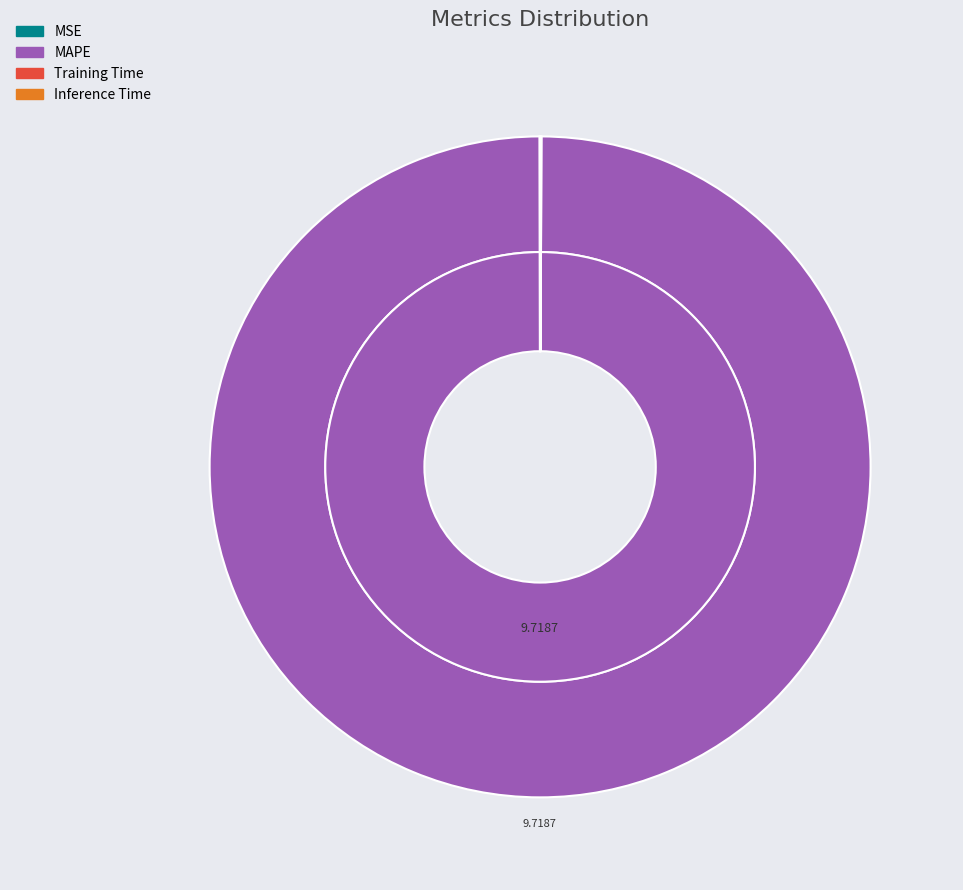

How much of the chart is everything except Inference Time?

100.0%